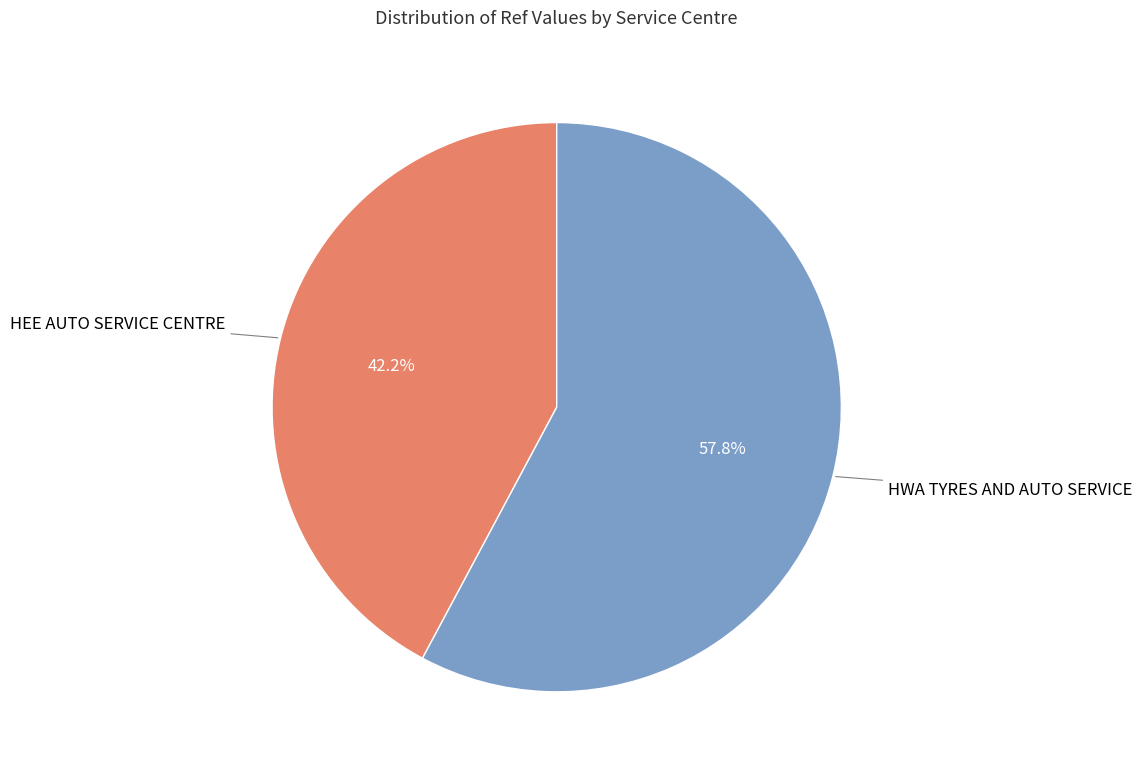

Is it true that HWA TYRES AND AUTO SERVICE is 65% of the pie?

False